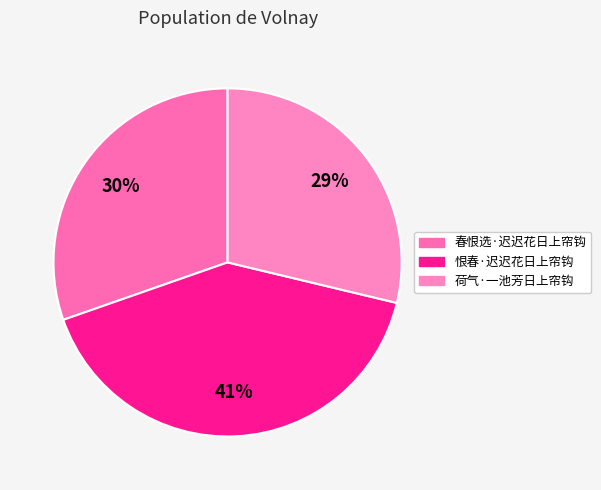

What is the change in value from 春恨选·迟迟花日上帘钩 to 恨春·迟迟花日上帘钩?

+84163